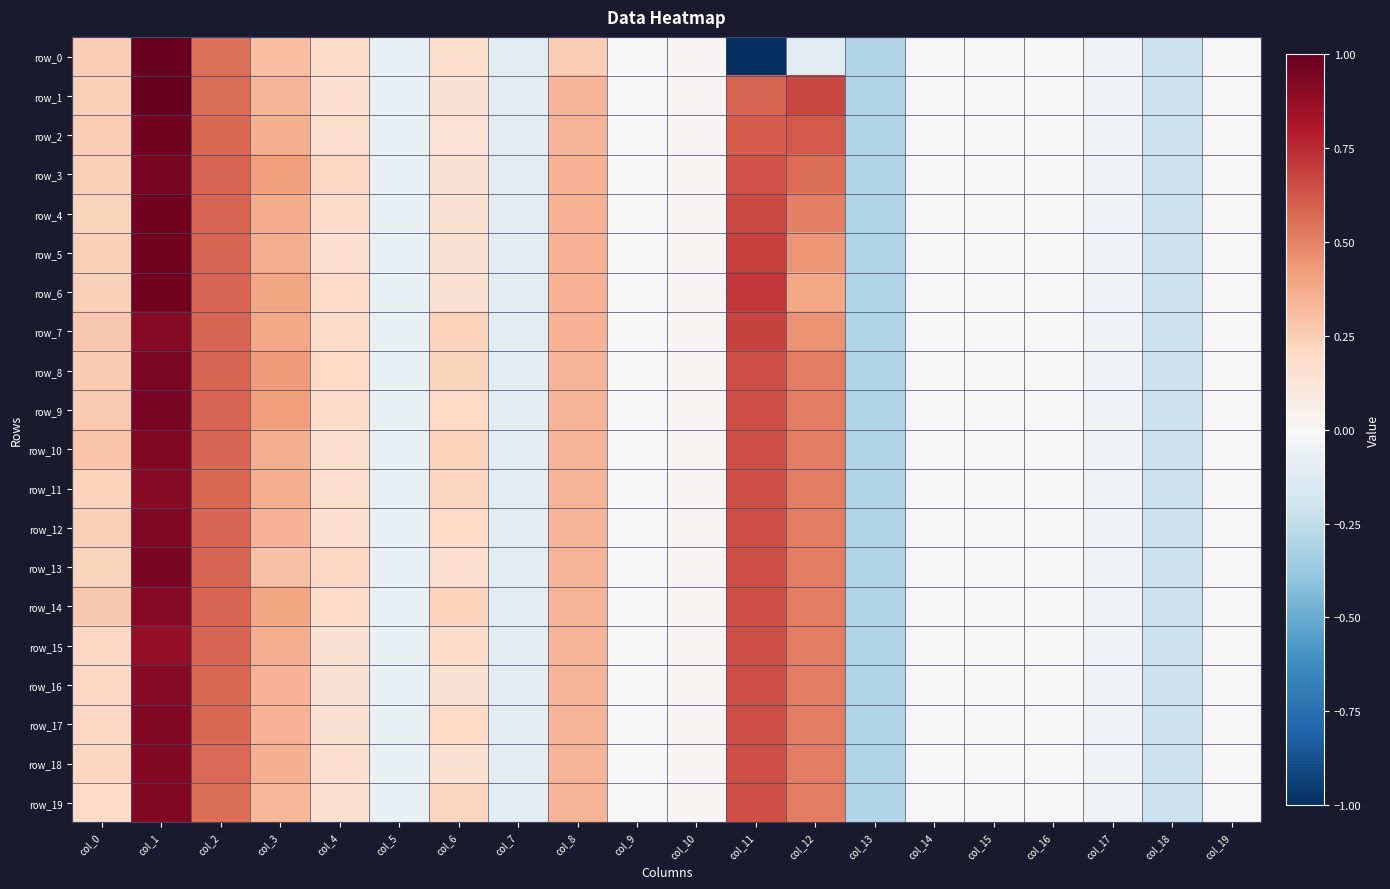

Is it true that row_8 equals 0.6 at col_11?

True